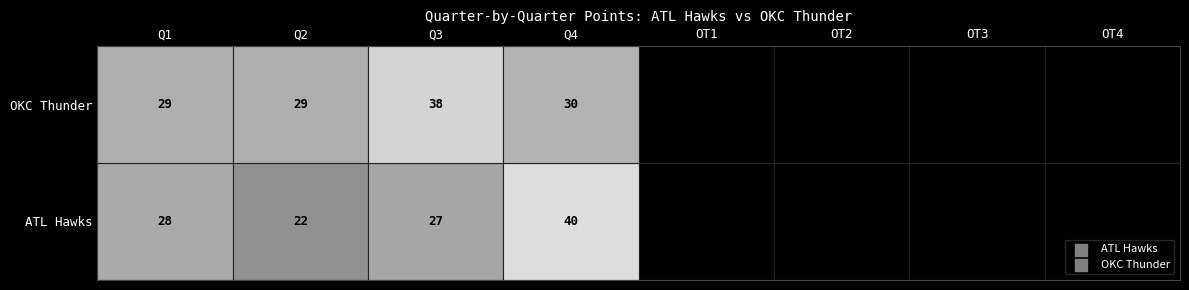

The value of ATL Hawks at OT4 is 0. True or false?

True